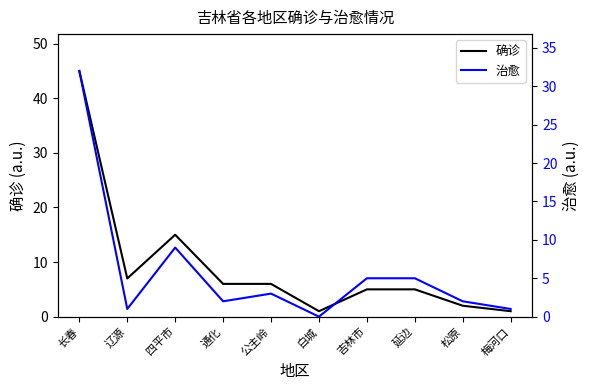

Which series changed the most between 辽源 and 延边?

治愈